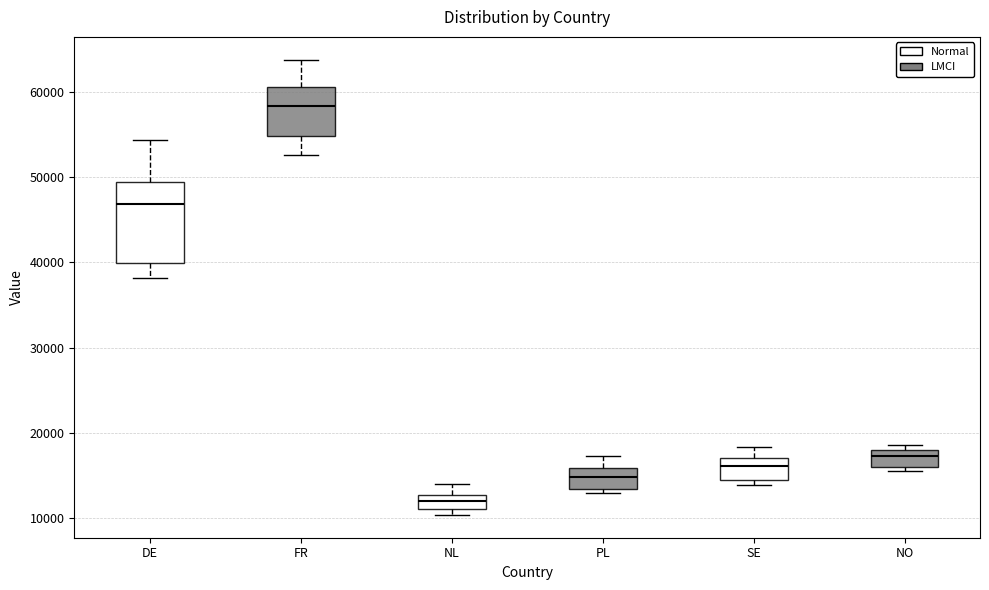

Which box's median line is the highest?

FR